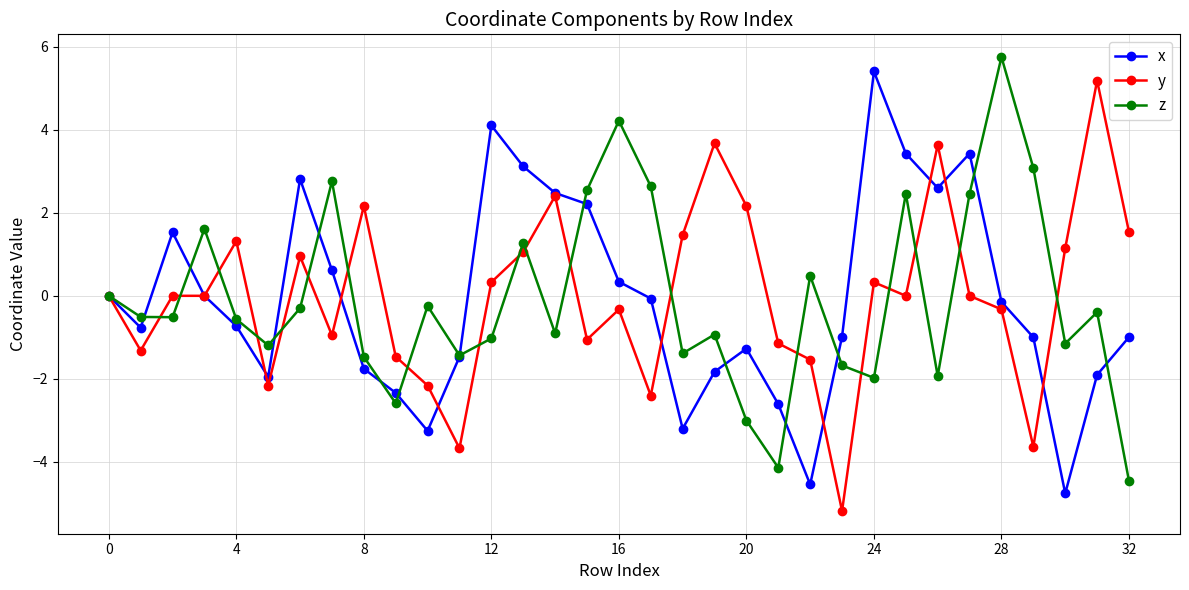

What is the minimum value shown in the chart?

-5.2